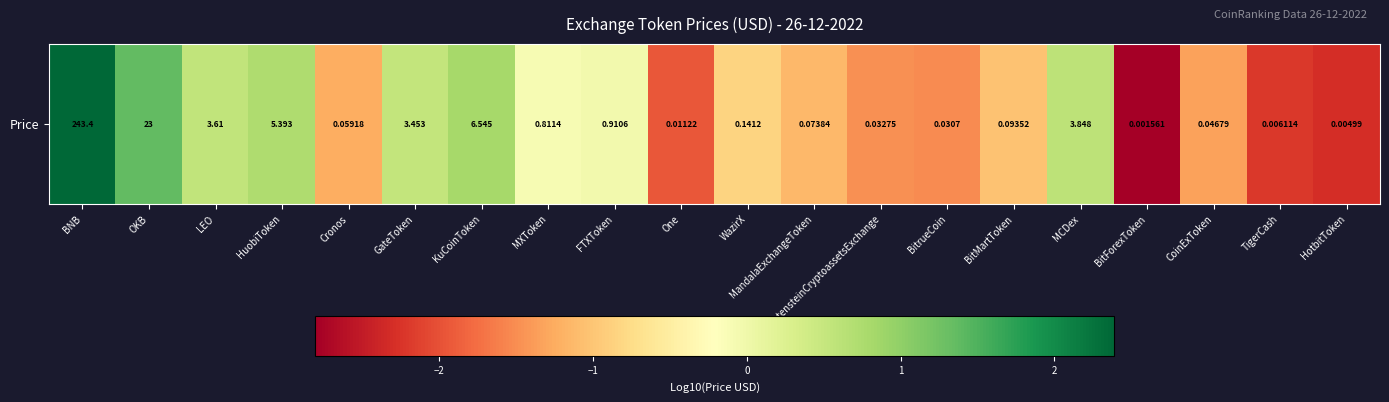

Rank the categories by value from highest to lowest.

BNB, OKB, KuCoinToken, HuobiToken, MCDex, LEO, GateToken, FTXToken, MXToken, WazirX, BitMartToken, MandalaExchangeToken, Cronos, CoinExToken, LiechtensteinCryptoassetsExchange, BitrueCoin, One, TigerCash, HotbitToken, BitForexToken